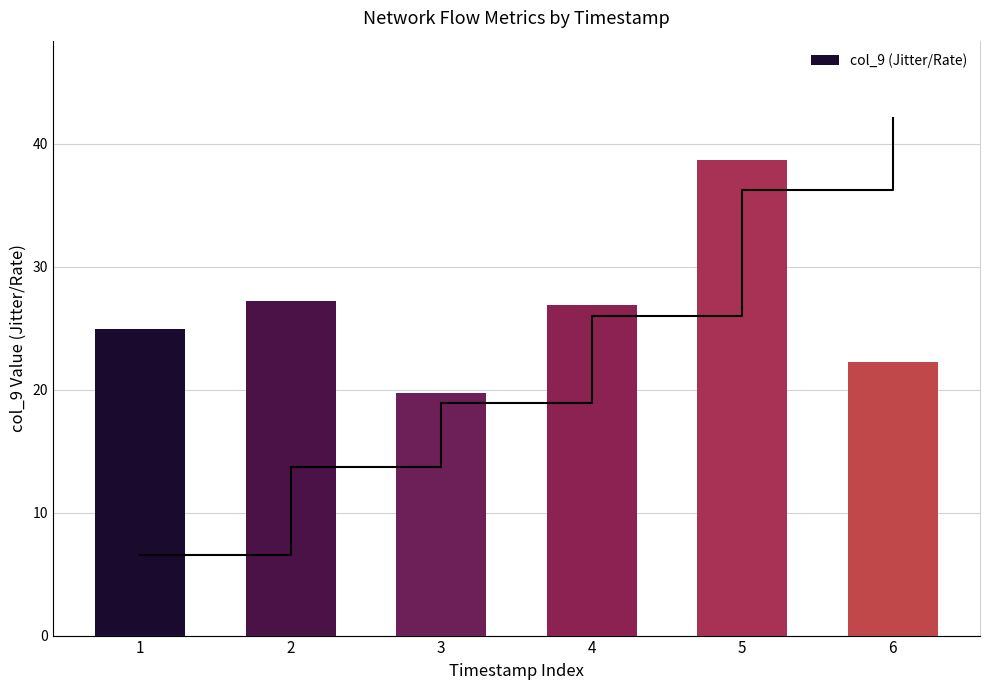

Which category has the highest value in the Cumulative series?

6